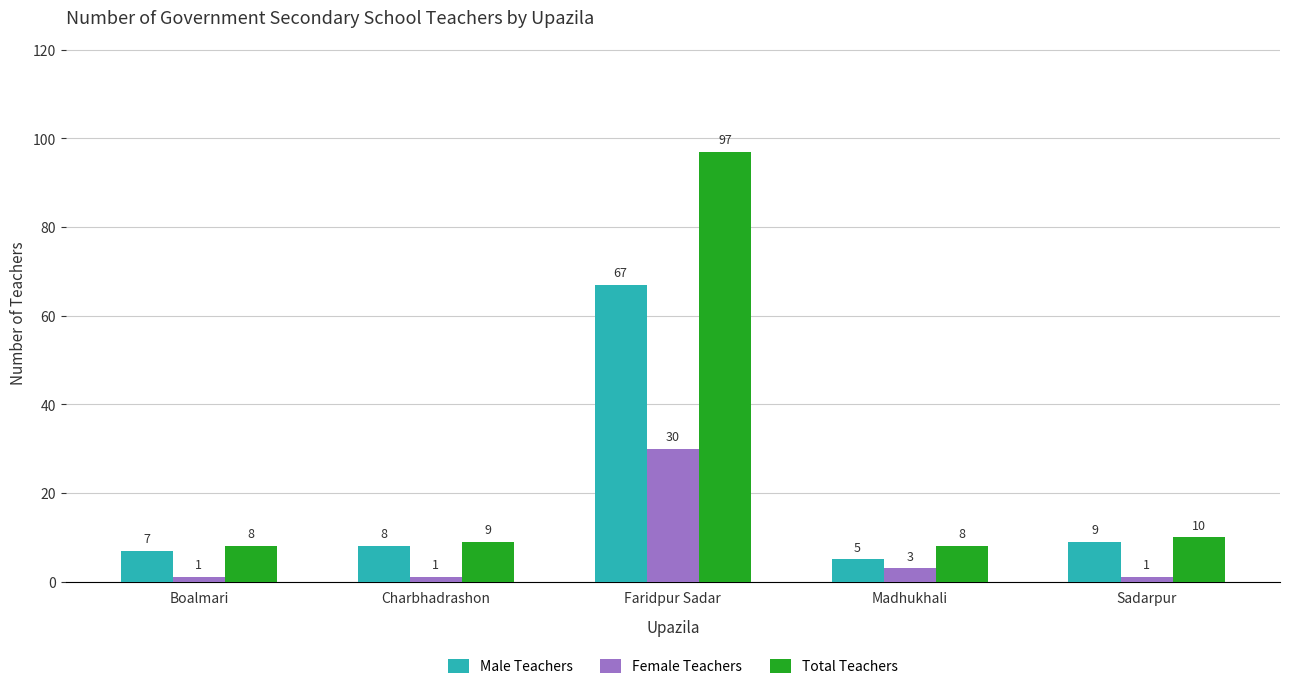

Which series has the largest total across all categories?

Total Teachers